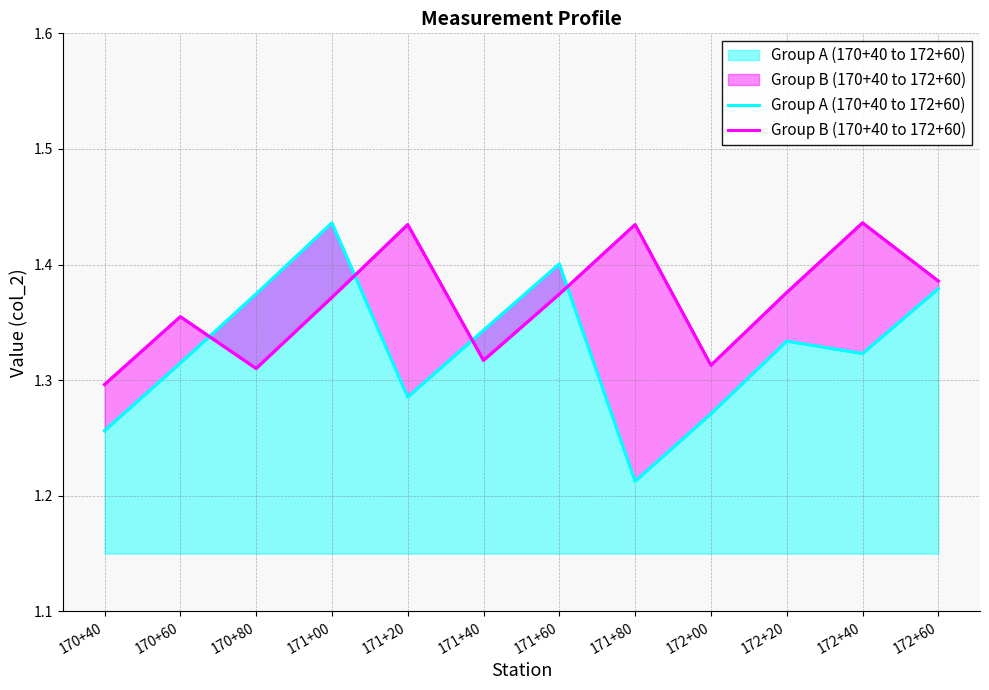

Count the number of data series in this chart.

2